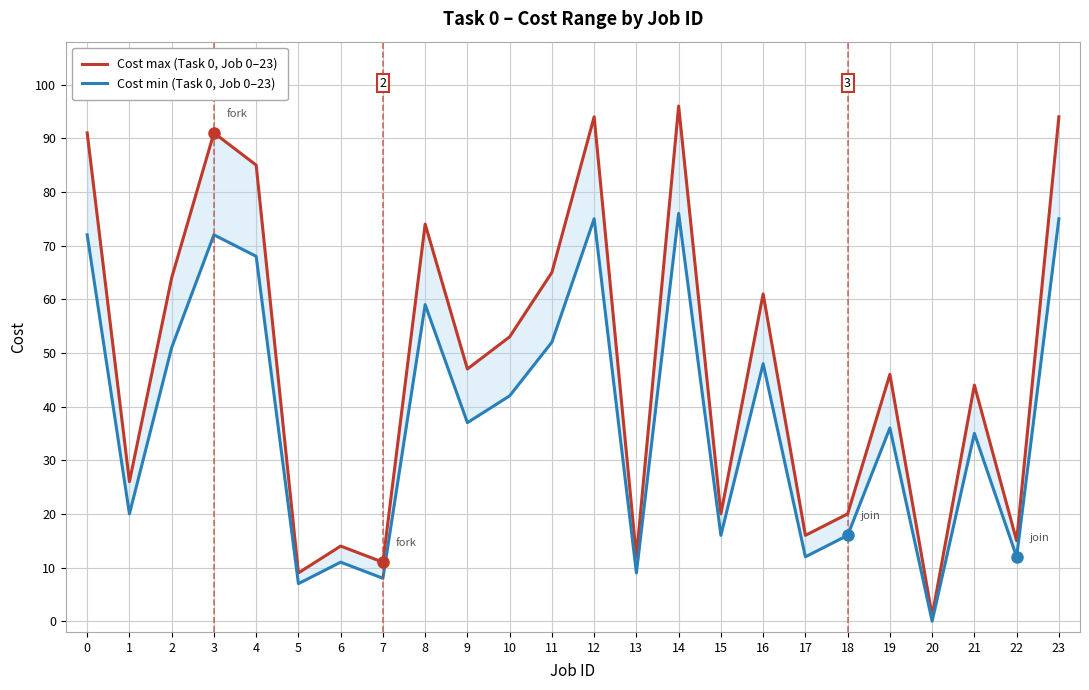

Reading right to left, what are all the values shown in this chart?

Cost max (Task 0, Job 0–23): 23=94	22=15	21=44	20=1	19=46	18=20	17=16	16=61	15=20	14=96	13=12	12=94	11=65	10=53	9=47	8=74	7=11	6=14	5=9	4=85	3=91	2=64	1=26	0=91
Cost min (Task 0, Job 0–23): 23=75	22=12	21=35	20=0	19=36	18=16	17=12	16=48	15=16	14=76	13=9	12=75	11=52	10=42	9=37	8=59	7=8	6=11	5=7	4=68	3=72	2=51	1=20	0=72